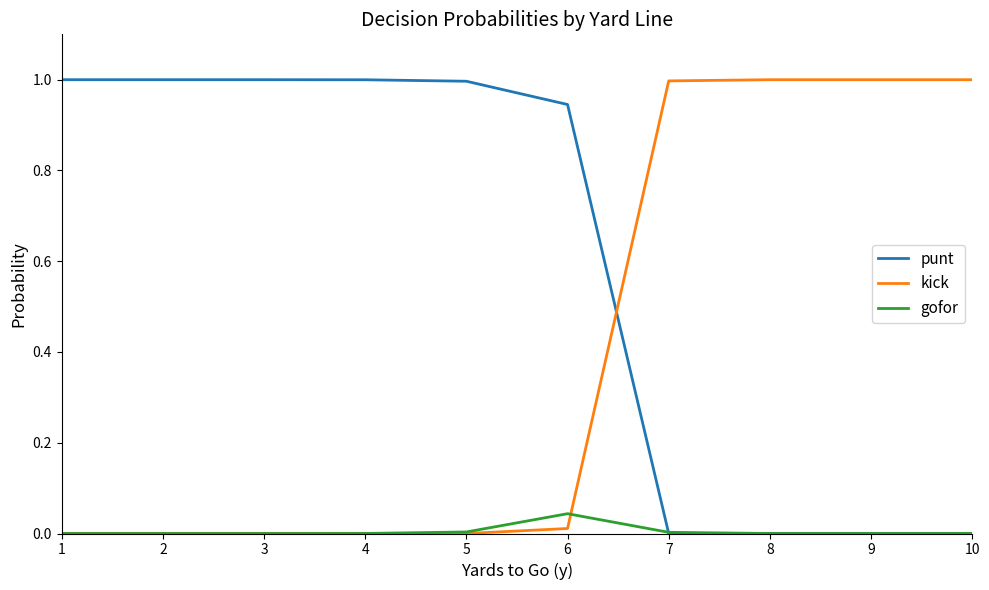

The gofor series shows 0.0 at 3. True or false?

True